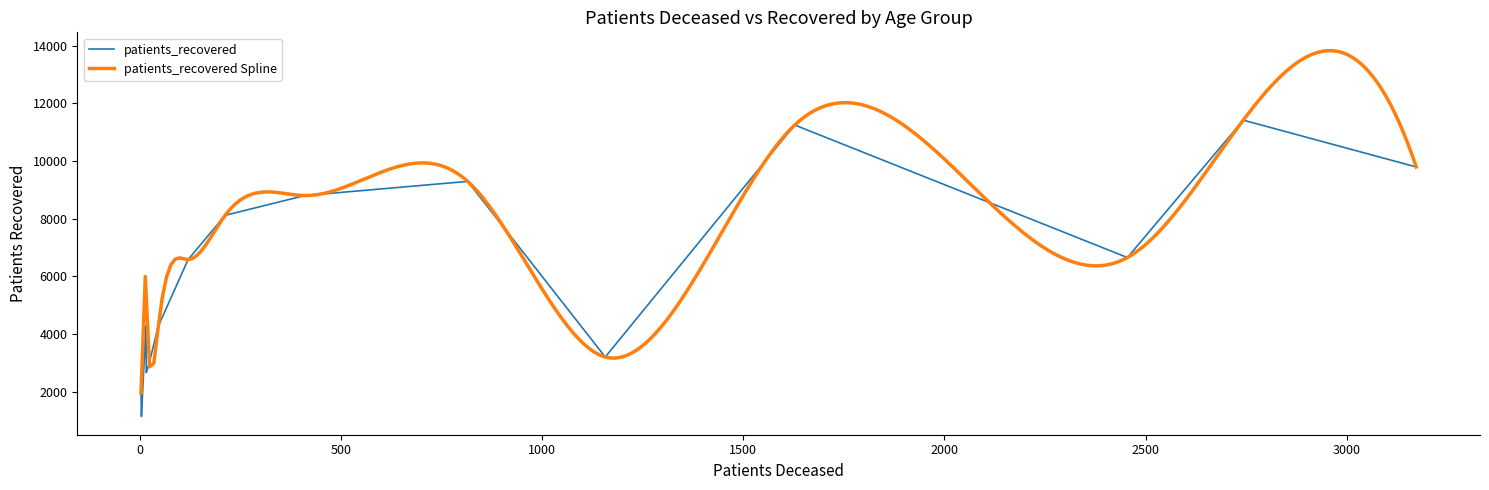

What is the minimum value for patients_recovered?

1145